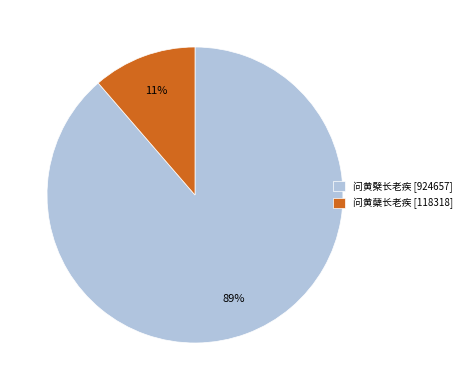

To the nearest percent, what is the combined percentage of 问黄檗长老疾 [924657] and 问黄蘖长老疾 [118318]?

100%